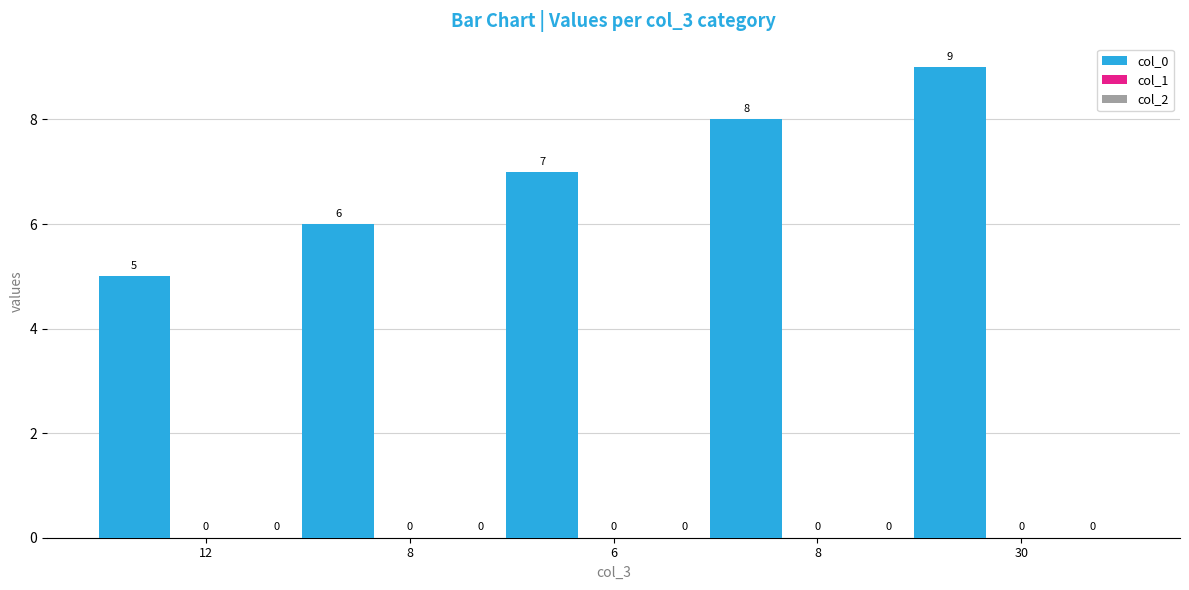

How many bars are there in total?

5